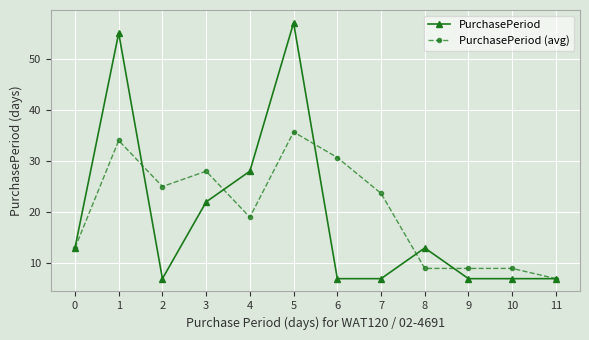

Which series has the largest total across all categories?

PurchasePeriod (avg)